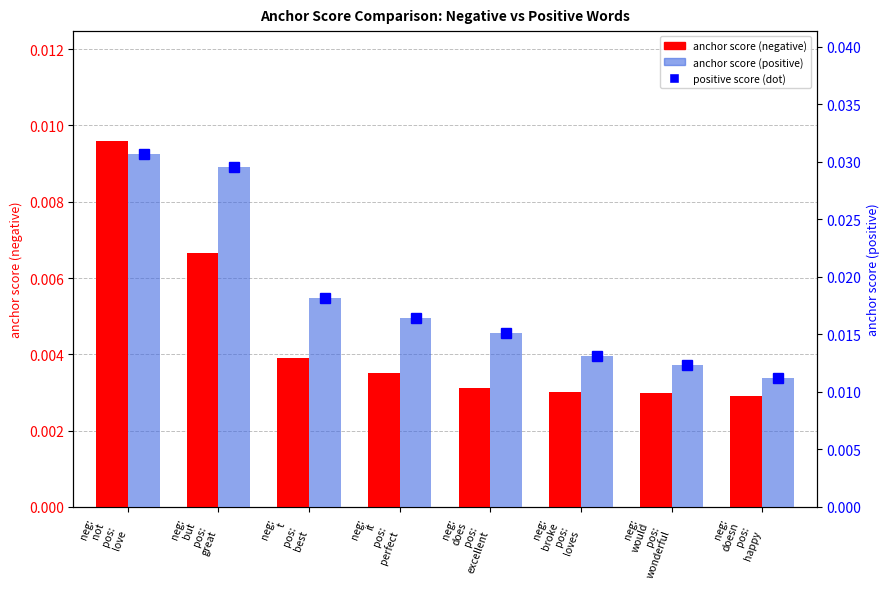

Count the anchor score (positive) bar values in the range 0 to 1.

8